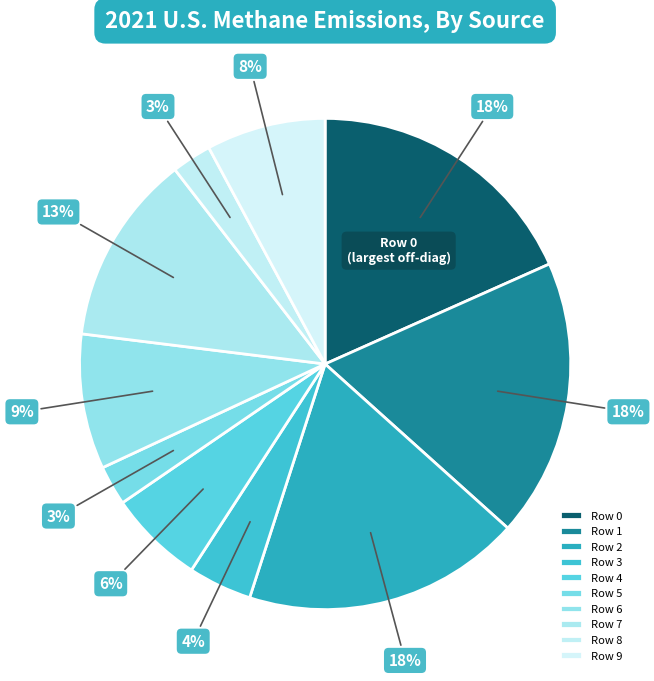

Rank the categories by value from lowest to highest.

5, 8, 3, 4, 9, 6, 7, 0, 1, 2